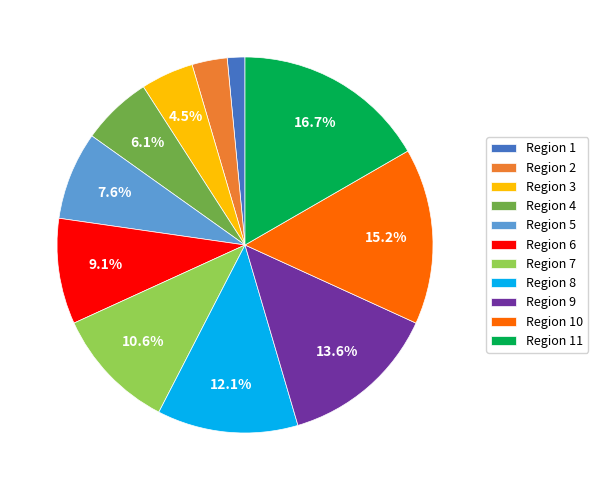

Rank the categories by value from highest to lowest.

Region 11, Region 10, Region 9, Region 8, Region 7, Region 6, Region 5, Region 4, Region 3, Region 2, Region 1